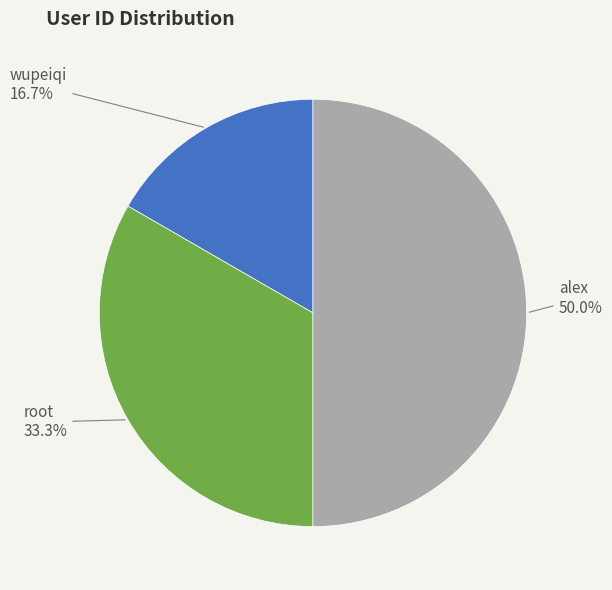

Does root represent more than half of the total?

No